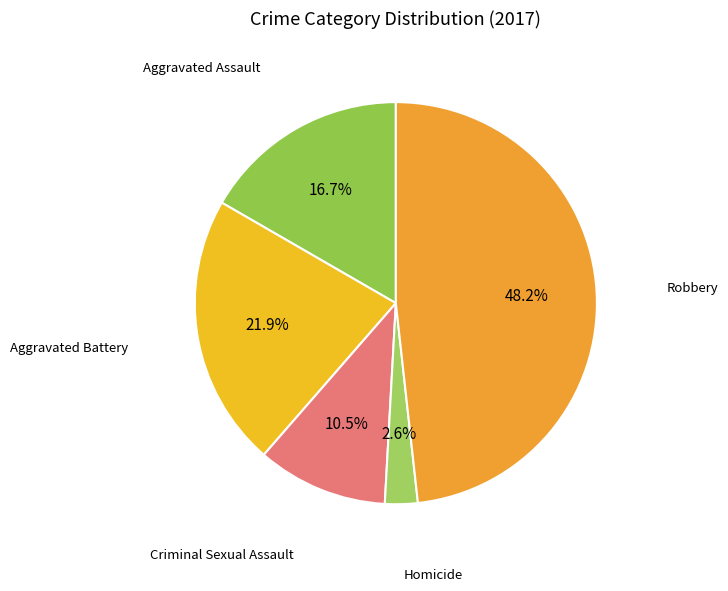

How many segments does this pie chart have?

5